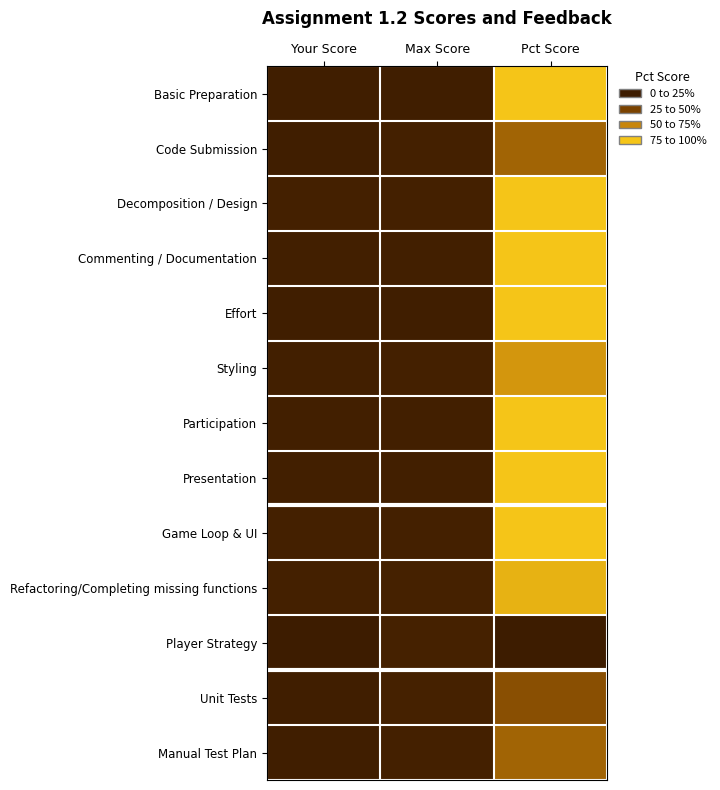

Between Max Score and Your Score, which is larger?

Max Score